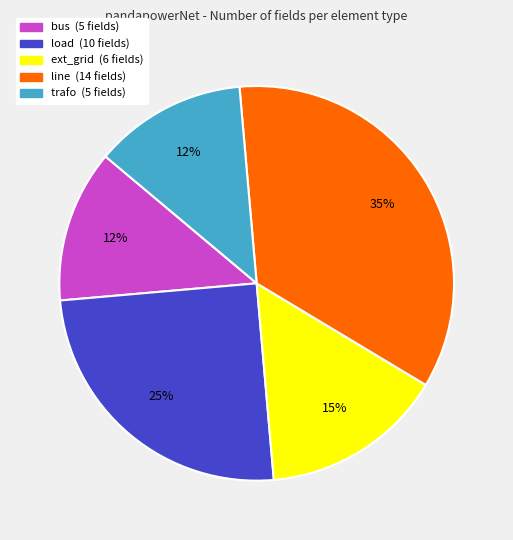

Do load and trafo together represent more than half of the pie?

No